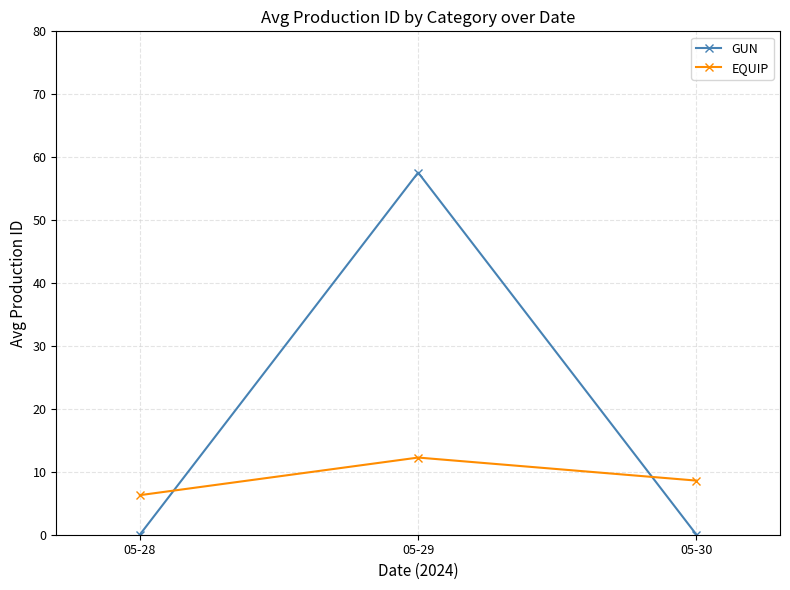

Does the chart have visible grid lines?

Yes